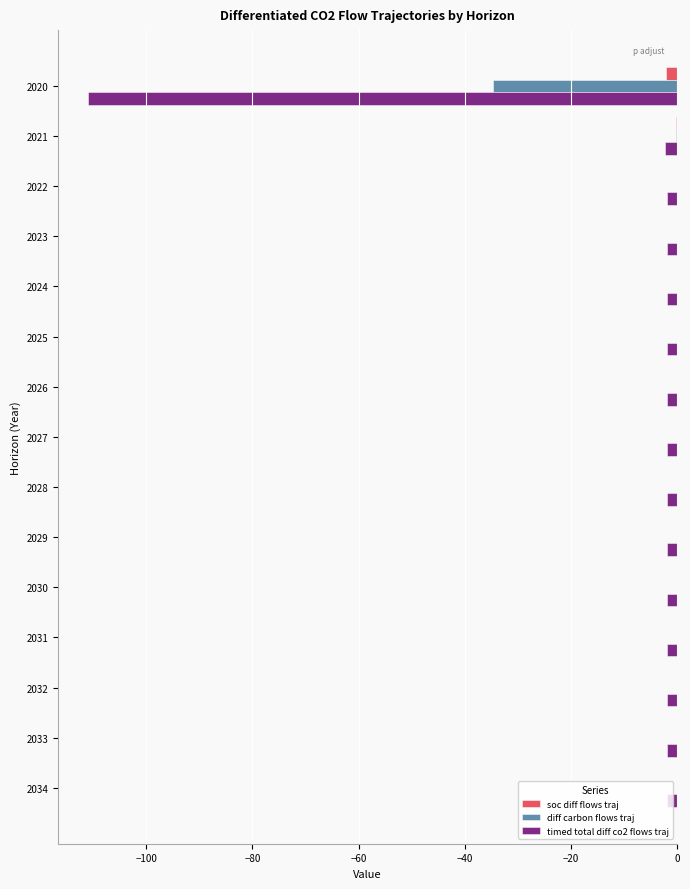

The value of soc diff flows traj at 2029 is -0.0. True or false?

True